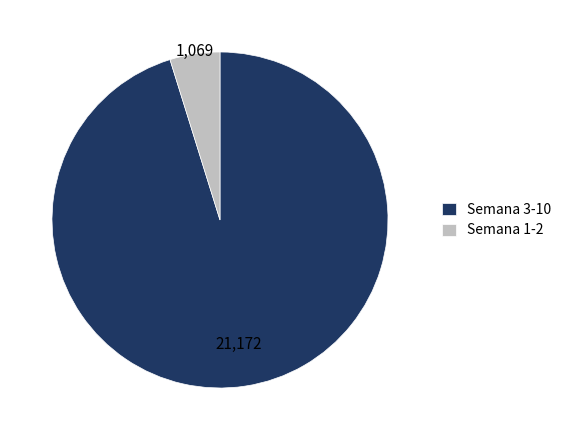

Is the sum of Semana 1-2 and Semana 3-10 greater than half?

Yes